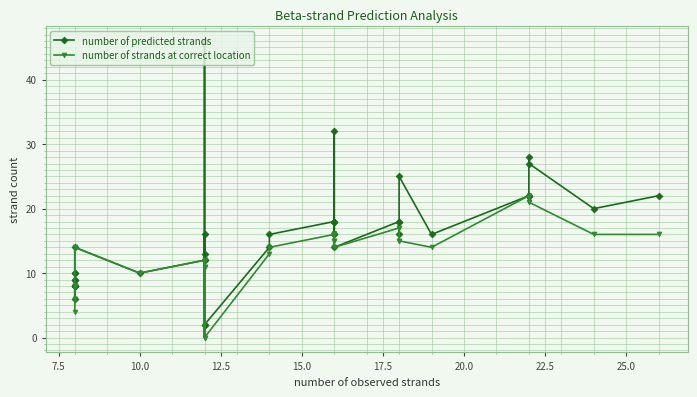

Reading left to right, list all the values displayed in this chart.

number of predicted strands: 8	6	10	10	9	8	9	8	8	14	10	12	12	46	2	16	13	2	14	16	18	18	18	16	32	16	14	18	18	16	25	16	22	22	22	28	27	20	22
number of strands at correct location: 4	6	8	8	8	8	8	8	8	14	10	12	12	11	0	12	11	0	13	14	16	16	16	15	15	16	14	17	17	15	15	14	22	22	22	21	21	16	16